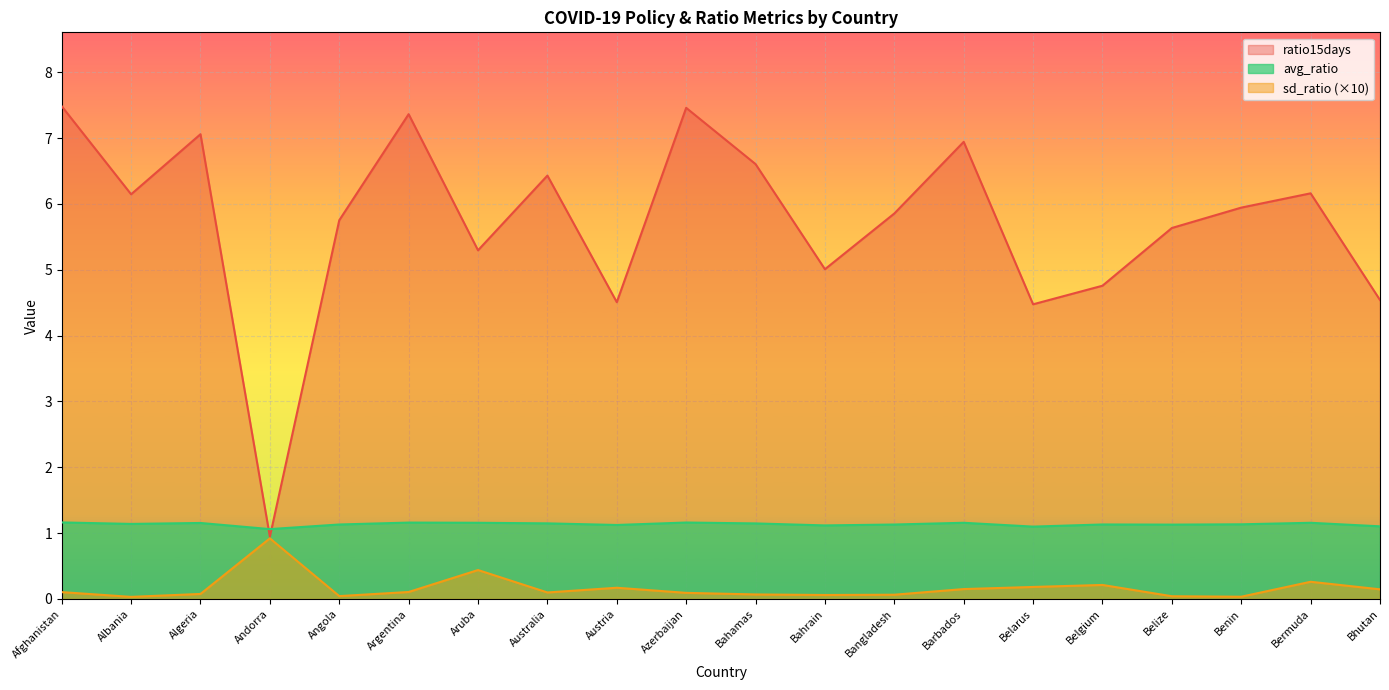

What is the difference between the highest and lowest values at Afghanistan?

7.4